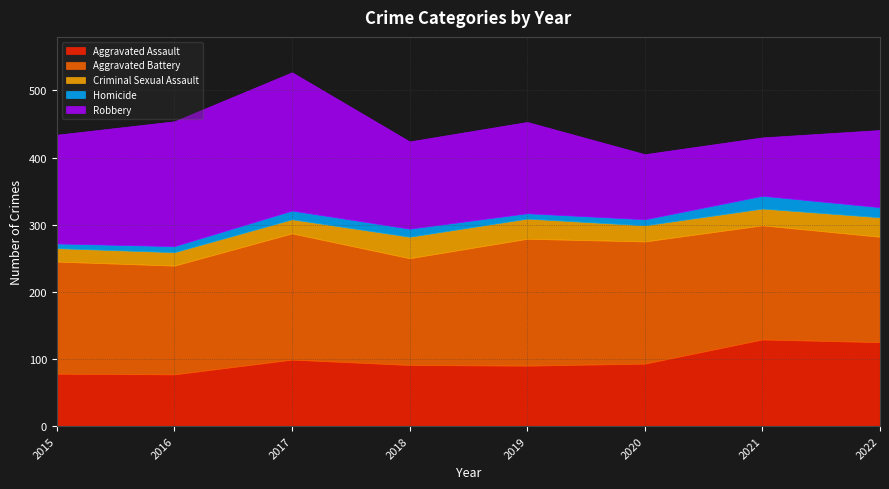

Reading left to right, extract all data points from this chart.

Aggravated Assault: 78	77	99	91	90	93	129	125
Aggravated Battery: 167	162	188	159	189	182	170	157
Criminal Sexual Assault: 20	20	21	32	30	24	25	29
Homicide: 7	9	13	12	8	9	19	15
Robbery: 162	186	206	130	136	97	87	115